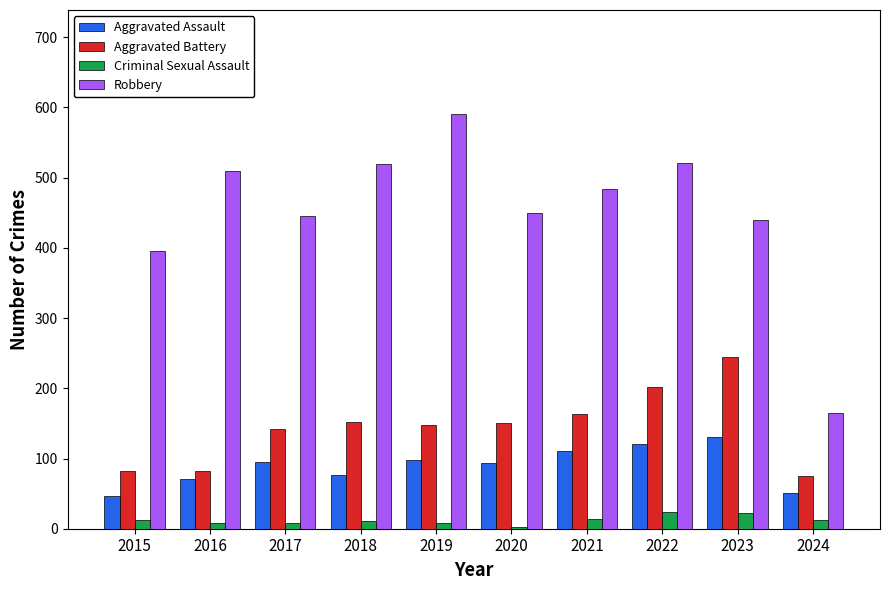

What is the difference between the maximum and minimum values in the Criminal Sexual Assault series?

21